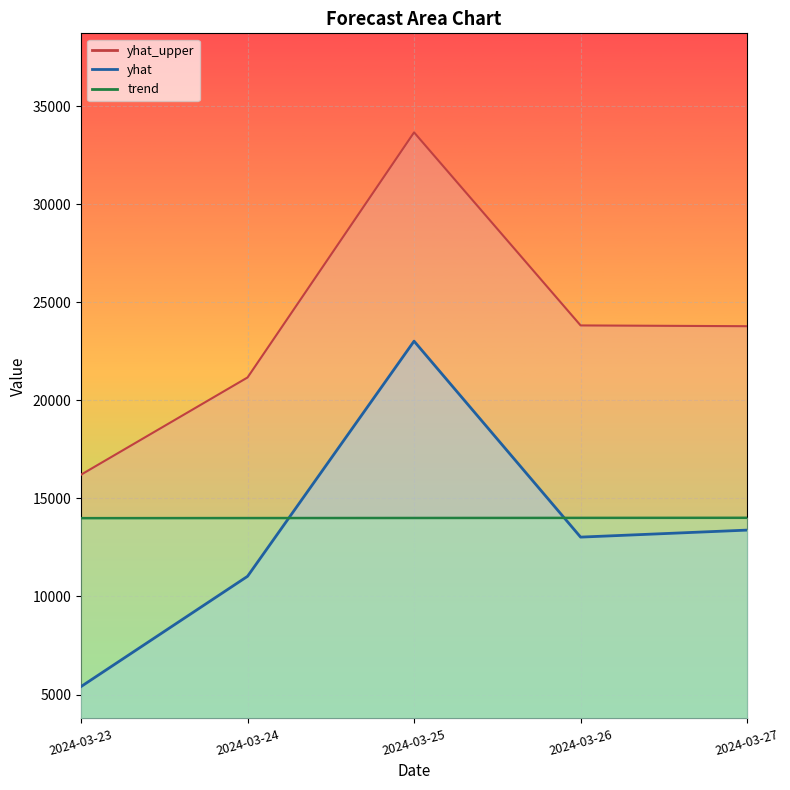

What is the spread (max minus min) of values at 2024-03-24?

10135.8